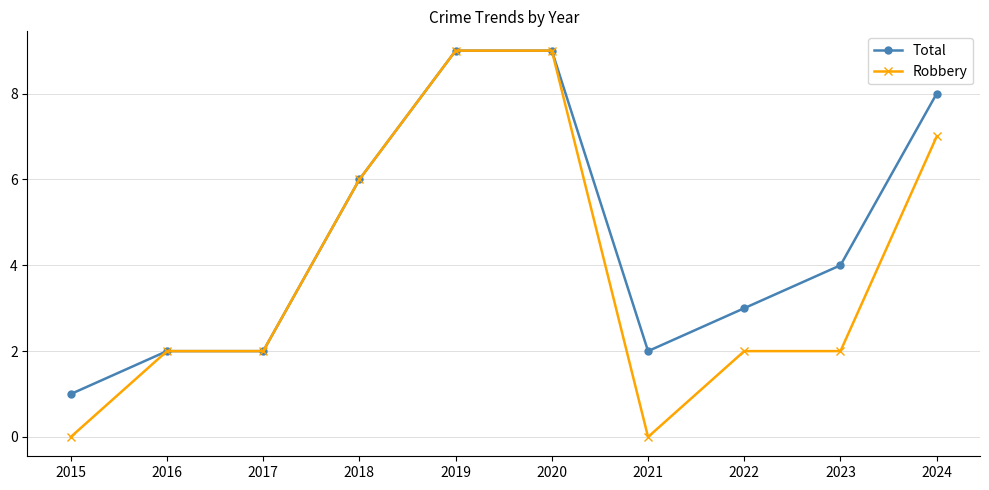

True or false: Total has more than 2 interior local peaks.

False